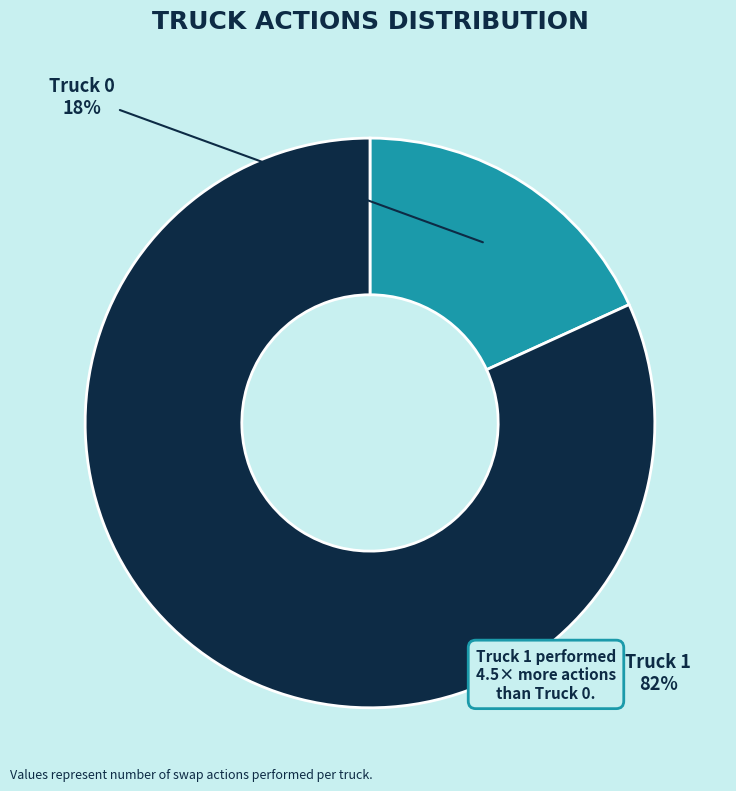

Combined, do Truck 1 and Truck 0 account for over 50%?

Yes